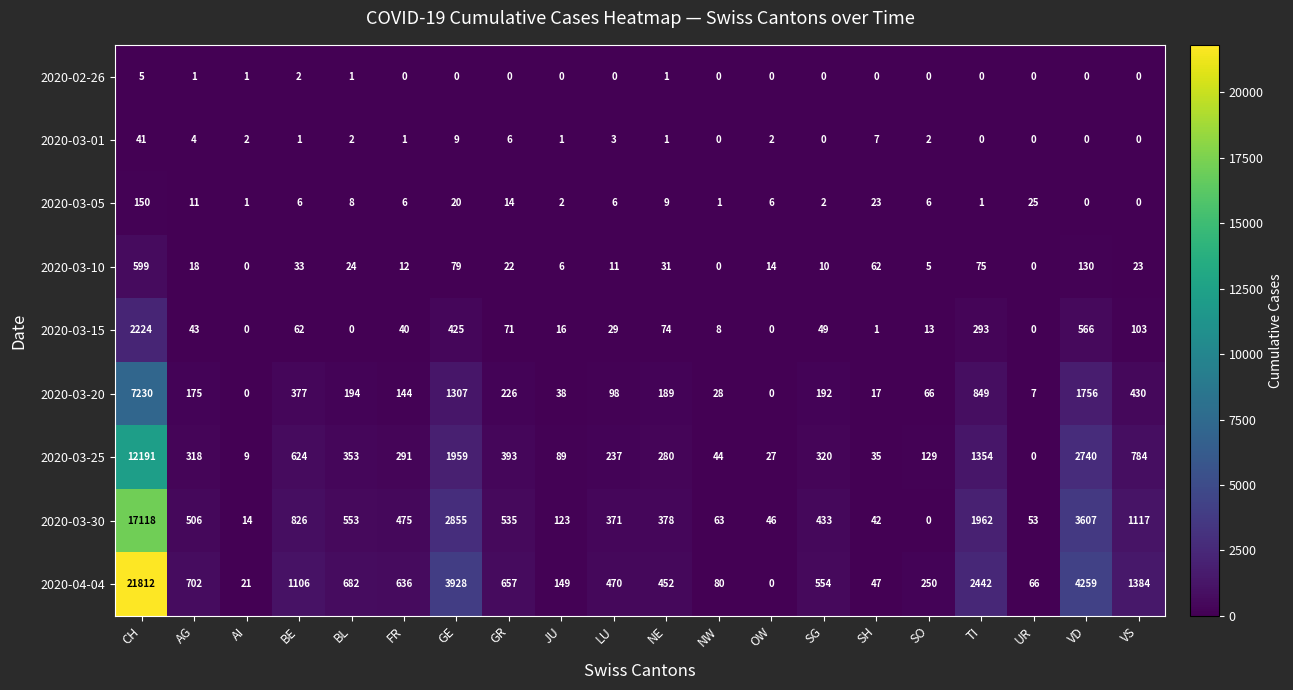

What is the difference between the maximum and minimum values in the 2020-03-25 series?

12191